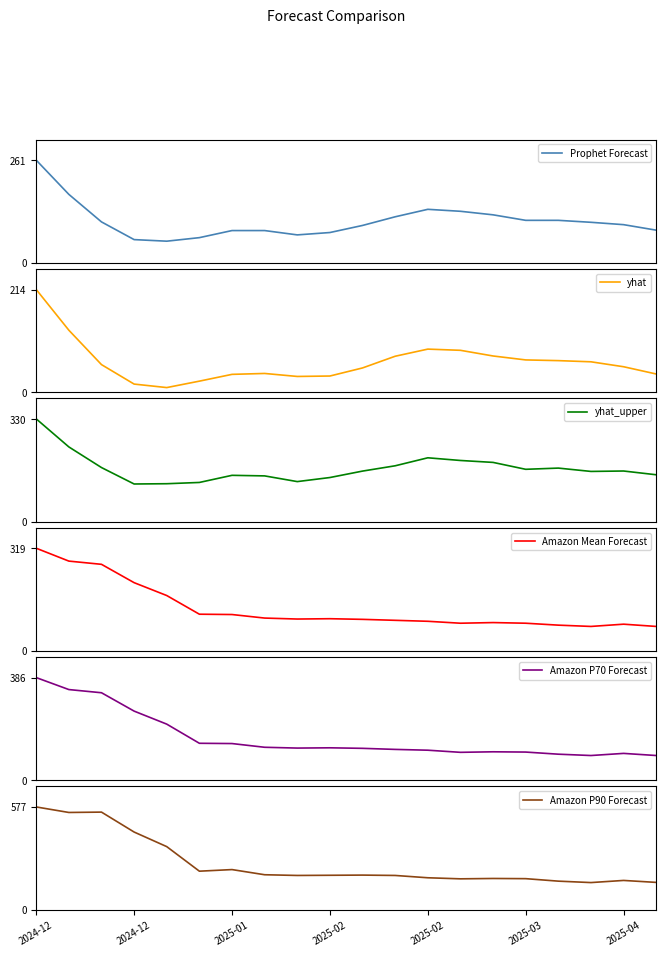

At which category is the sum across all series the highest?

2024-12